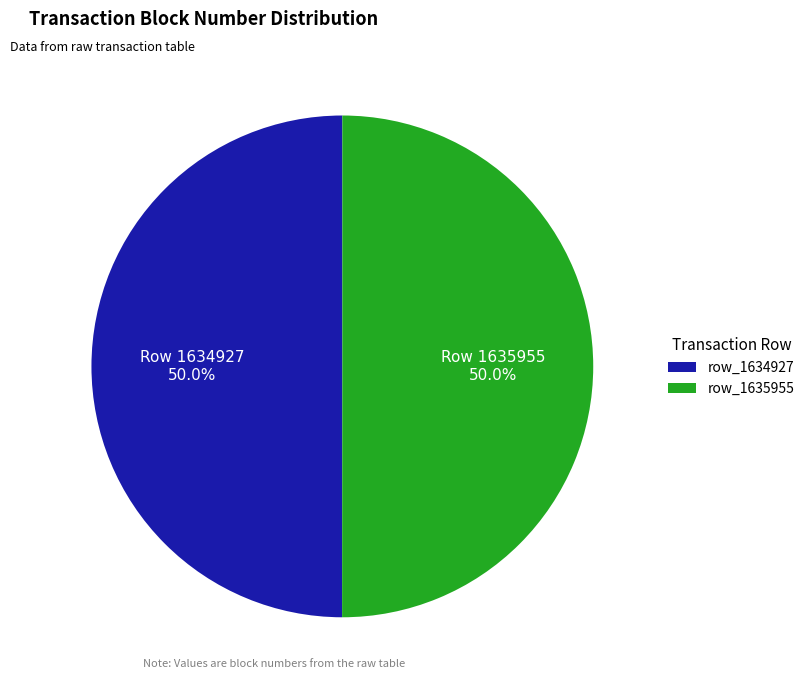

How many segments does this pie chart have?

2